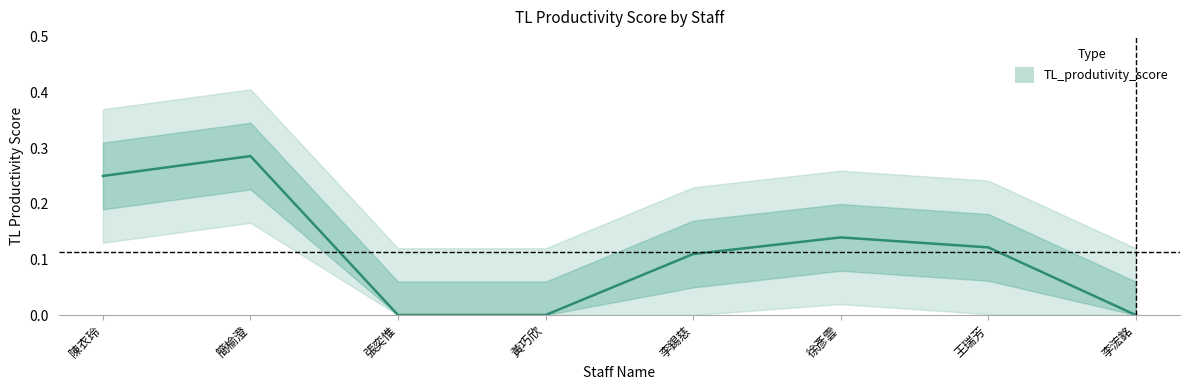

True or false: the data shows 0.3 at 簡榆澄.

True